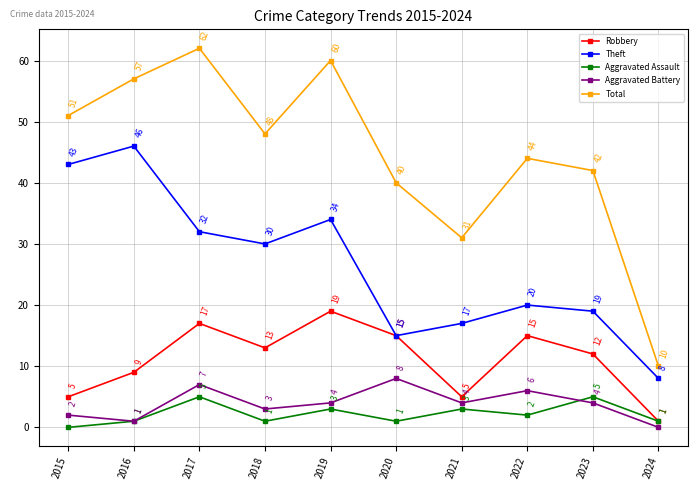

What are all the series names shown in the legend?

Robbery, Theft, Aggravated Assault, Aggravated Battery, Total